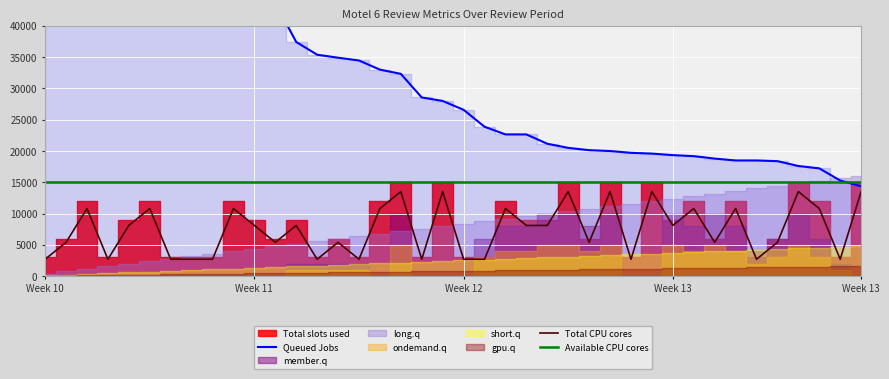

How many values in the Queued Jobs series are below 27979?

20